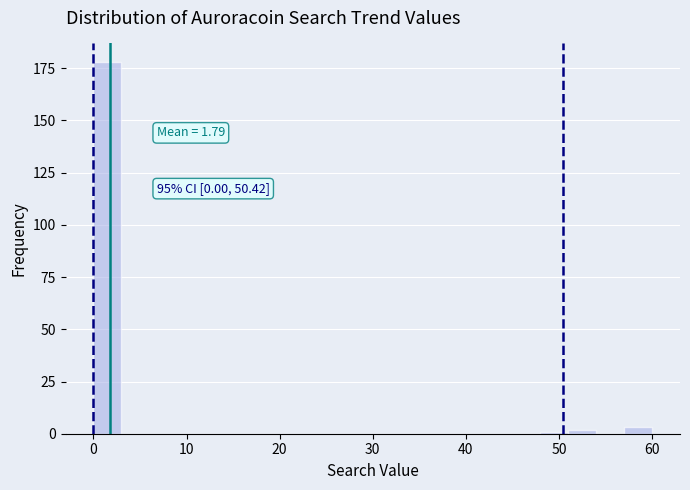

Read against the x-axis, roughly where is the centre of the tallest bar?

2